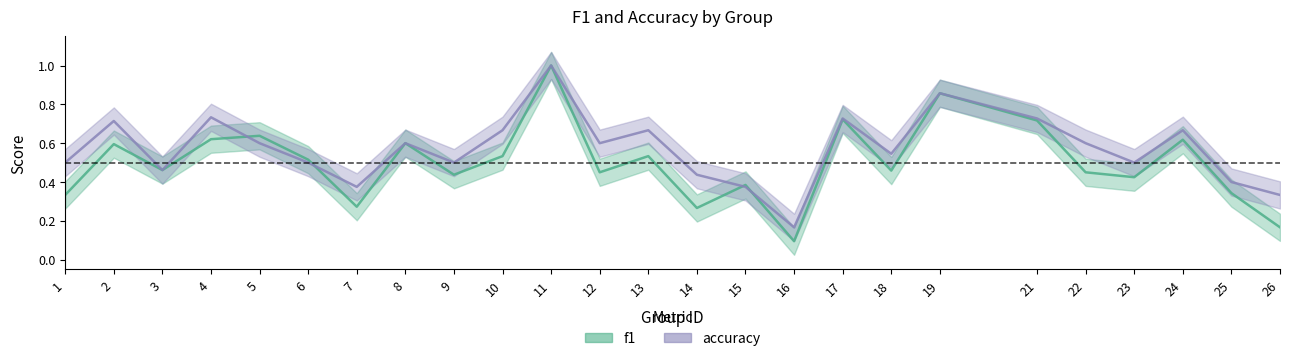

Which category has the lowest value in the accuracy series?

16